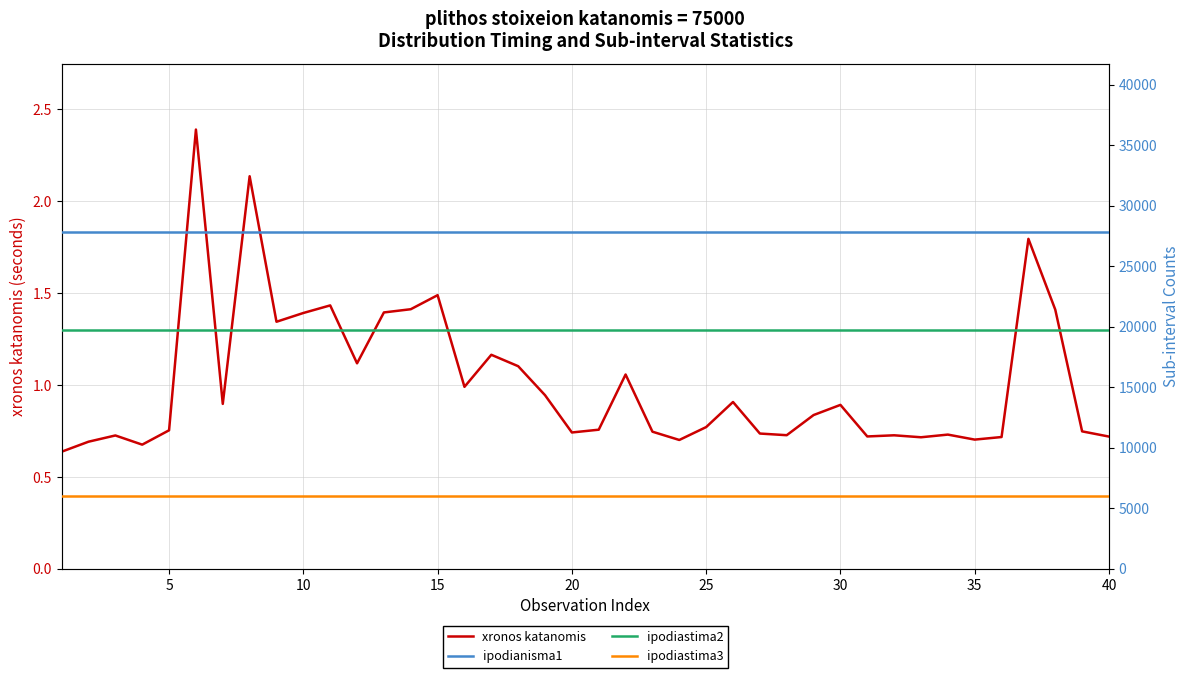

What are all the series names shown in the legend?

xronos katanomis, ipodianisma1, ipodiastima2, ipodiastima3